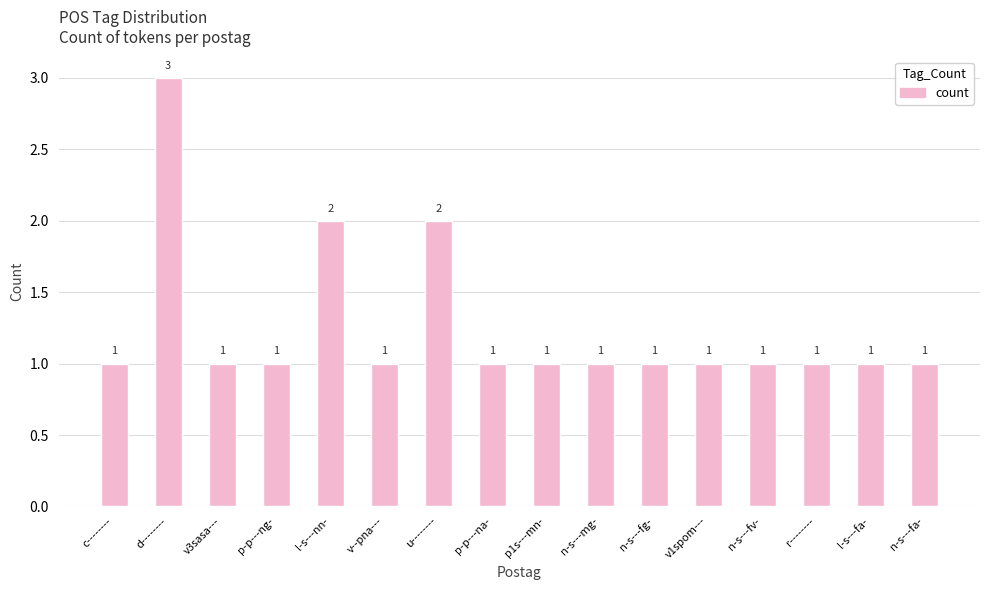

Are the bars grouped side by side (vs. stacked)?

No